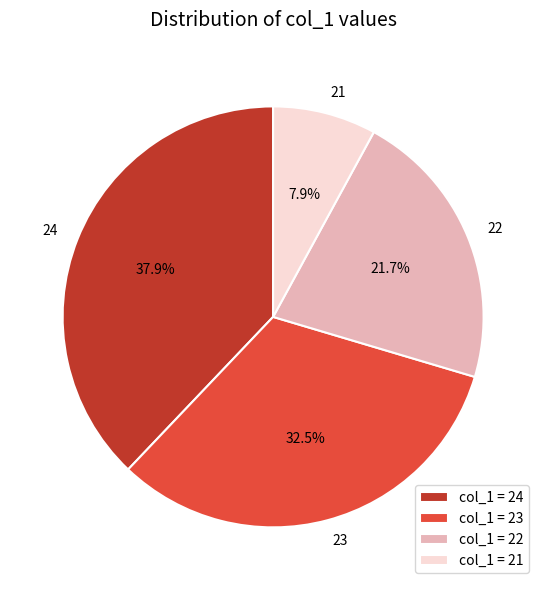

Which has a higher value, 22 or 23?

23